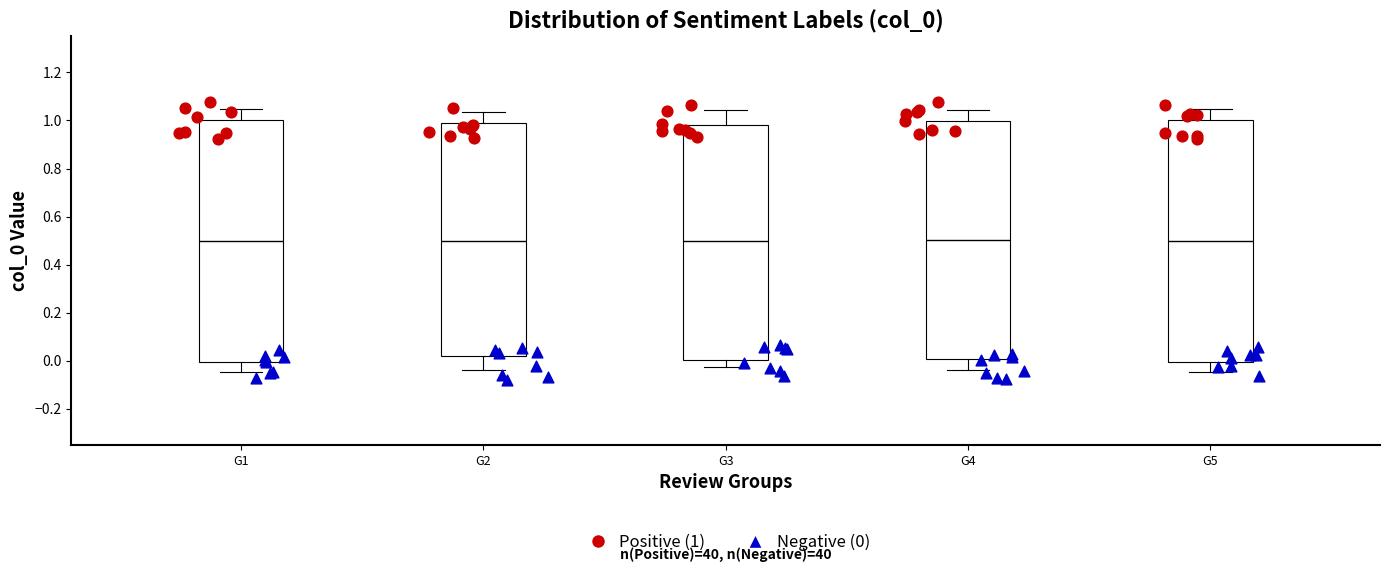

Reading left to right, read every box against the y-axis: the position of its median line, the range the box covers, and the ends of its whiskers. The values are not printed on the chart, so give them approximately, as read against the axis.

G1: median 0.50, box 0.00 to 1.00, whiskers -0.04 to 1.04
G2: median 0.50, box 0.02 to 1.00, whiskers -0.04 to 1.04
G3: median 0.50, box 0.00 to 0.98, whiskers -0.02 to 1.04
G4: median 0.50, box 0.00 to 1.00, whiskers -0.04 to 1.04
G5: median 0.50, box 0.00 to 1.00, whiskers -0.04 to 1.04